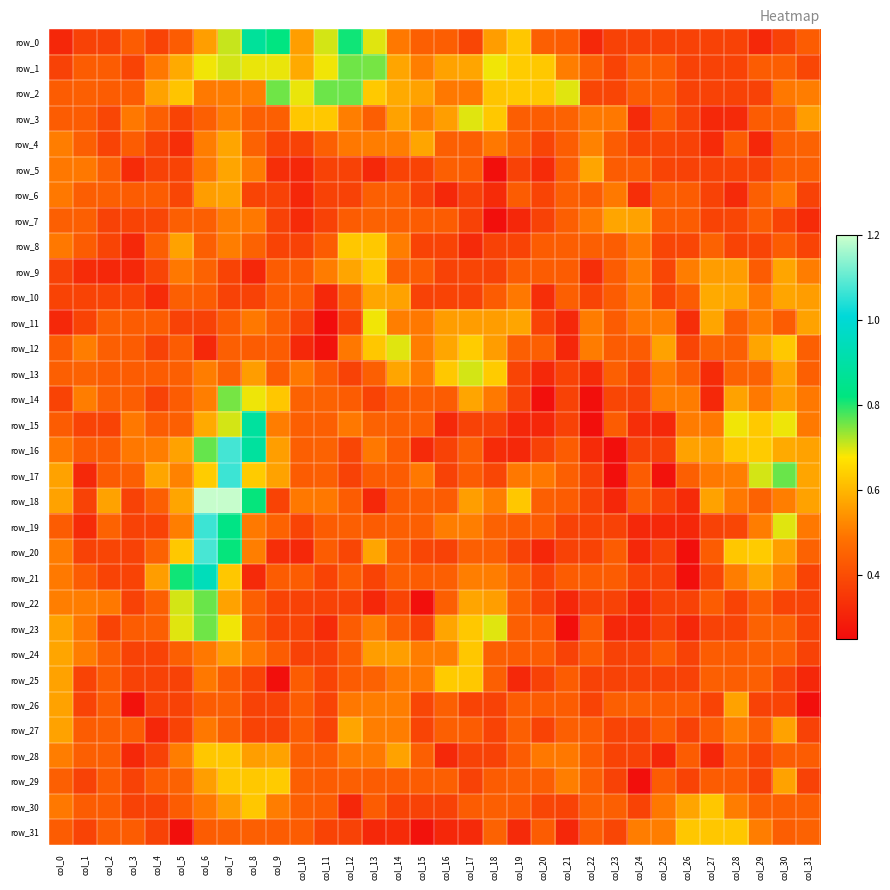

At which label is row_2 closest to 0?

col_26